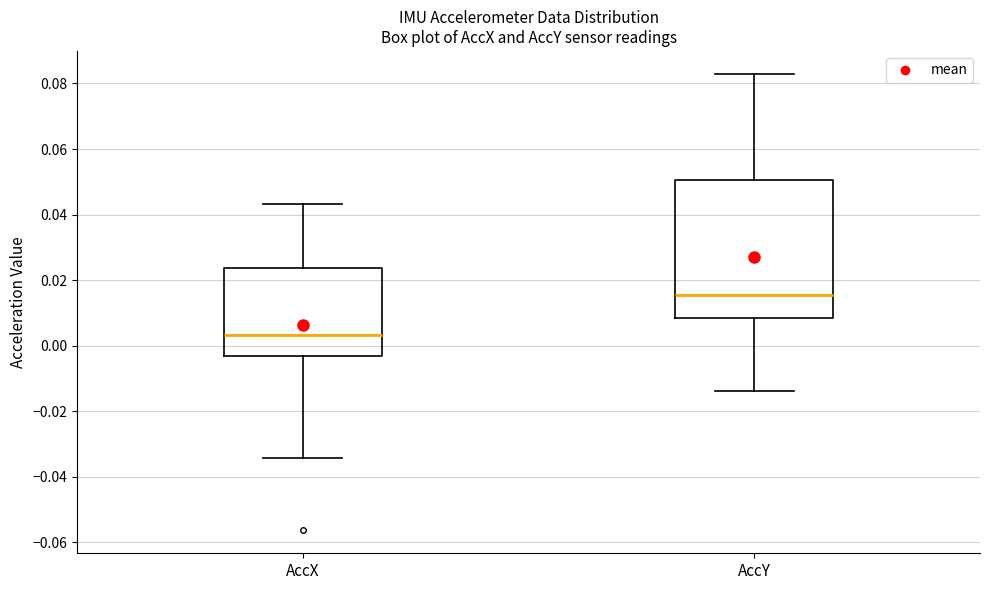

Which box has the lowest median line?

AccX